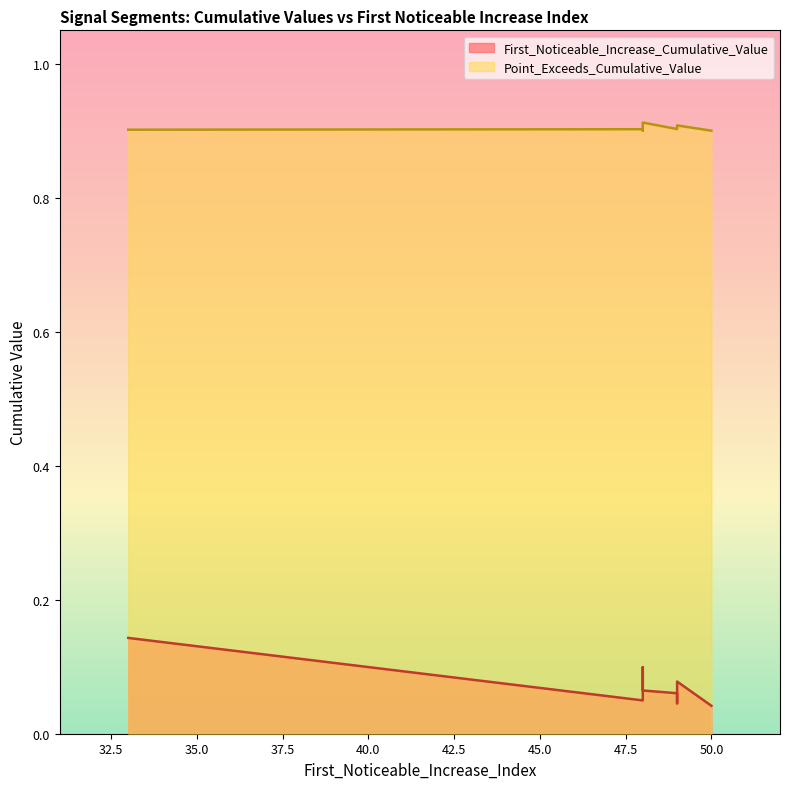

Which category has the highest value across all series?

48